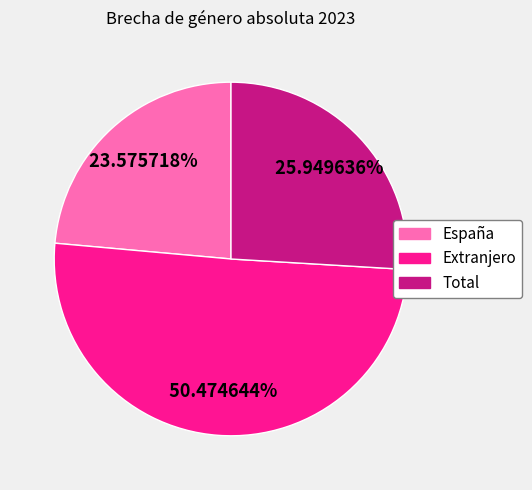

To the nearest percent, what percentage of the pie is España?

24%